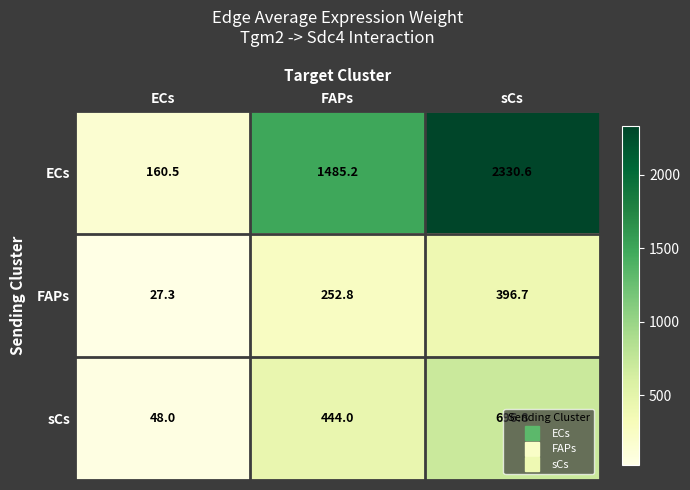

At which category is the sum across all series the highest?

sCs